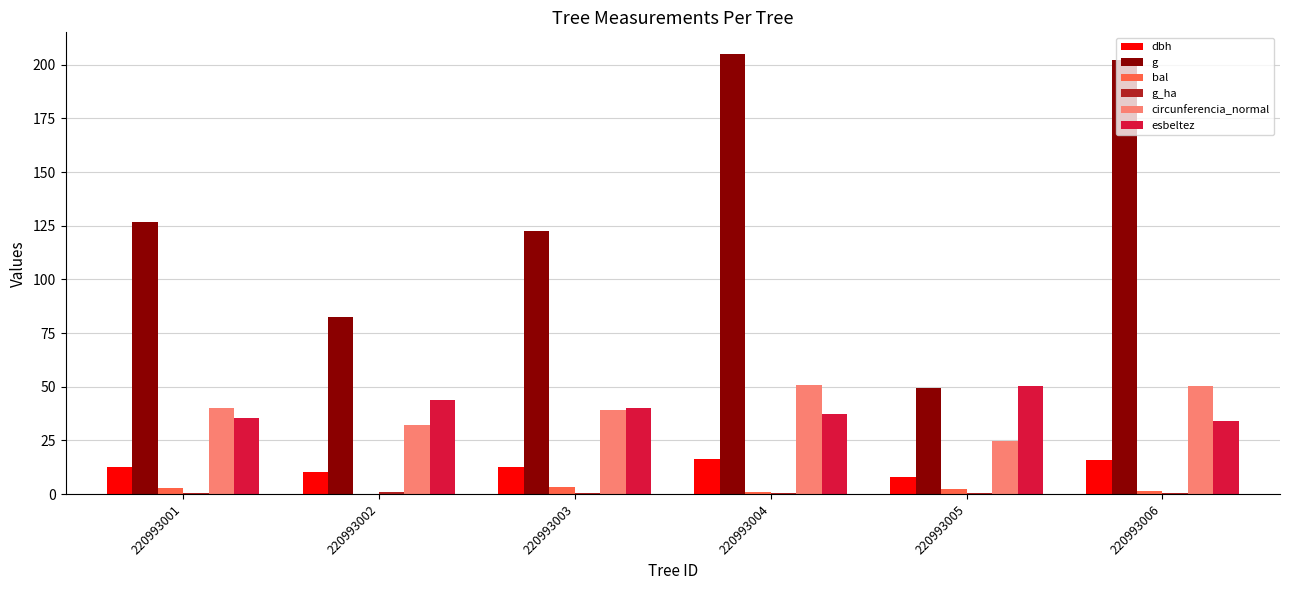

Are the bars horizontal?

No